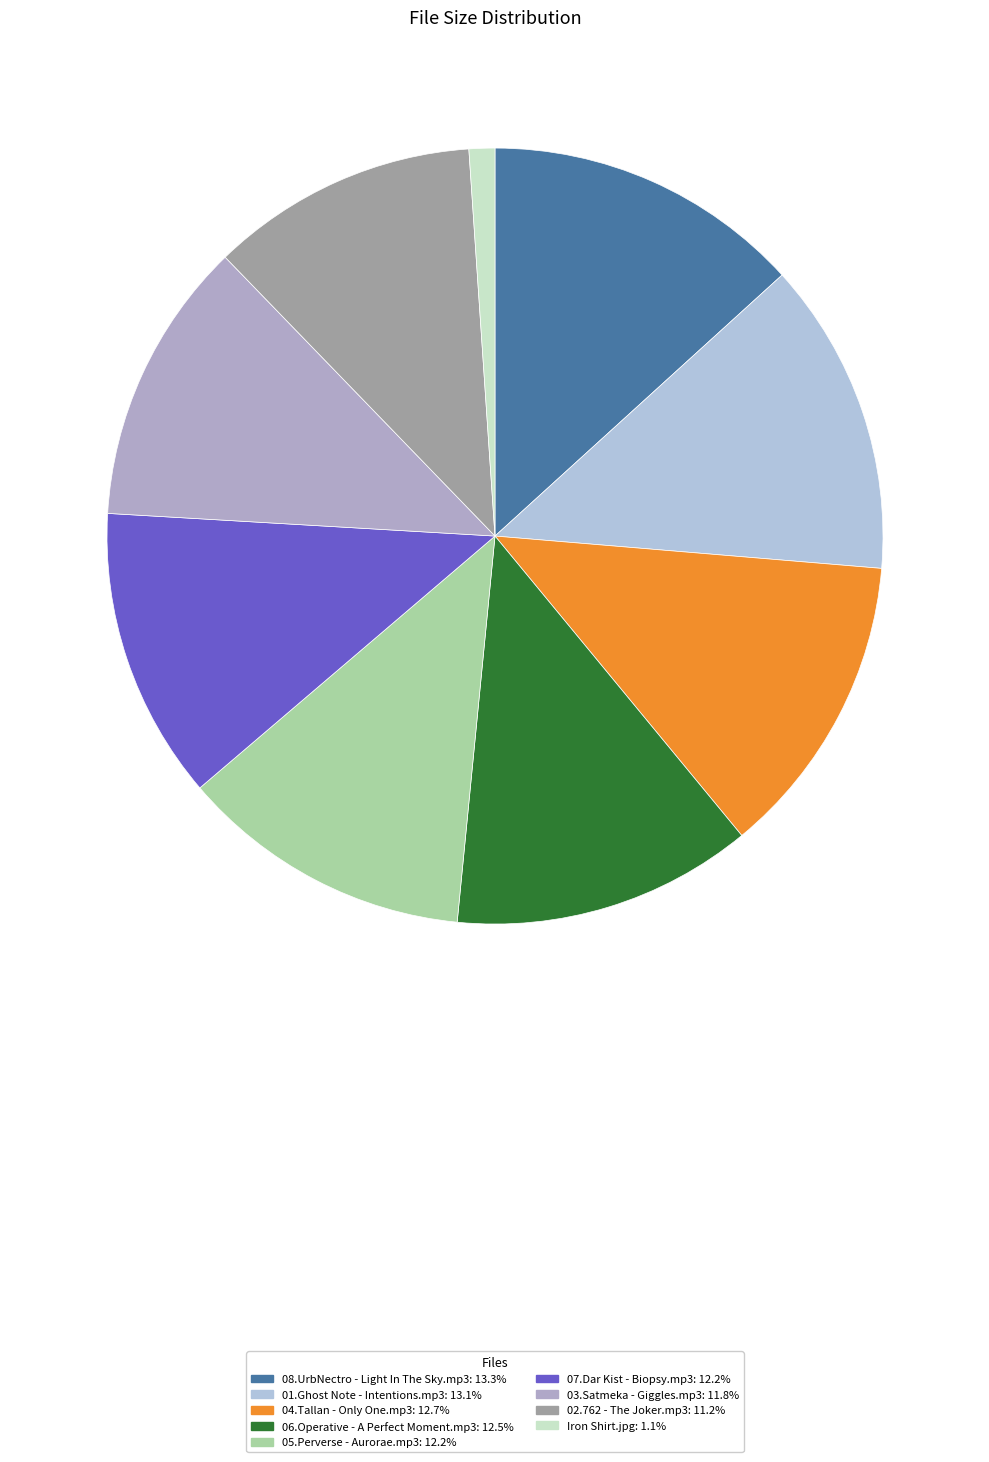

Which has a higher value, 05.Perverse - Aurorae.mp3 or 01.Ghost Note - Intentions.mp3?

01.Ghost Note - Intentions.mp3